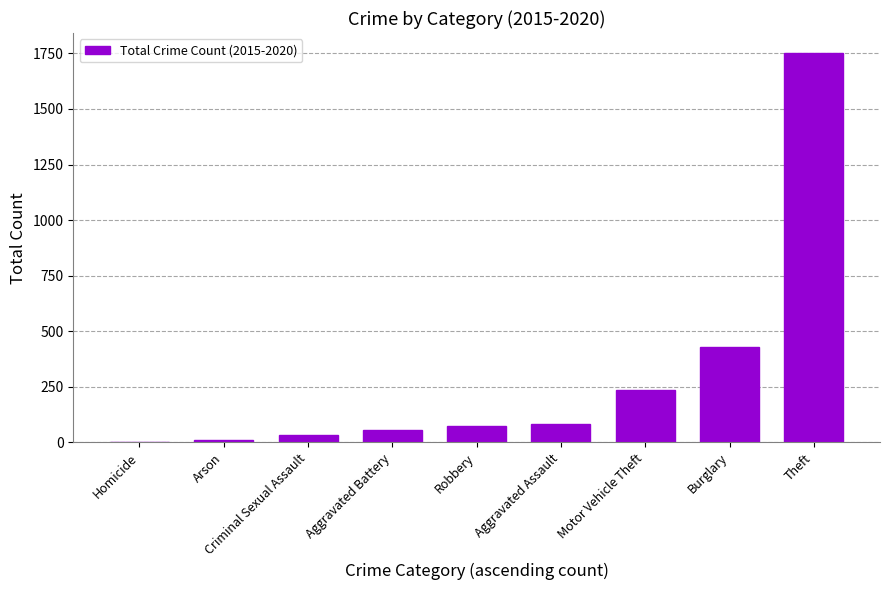

At which label is the value closest to 878?

Burglary